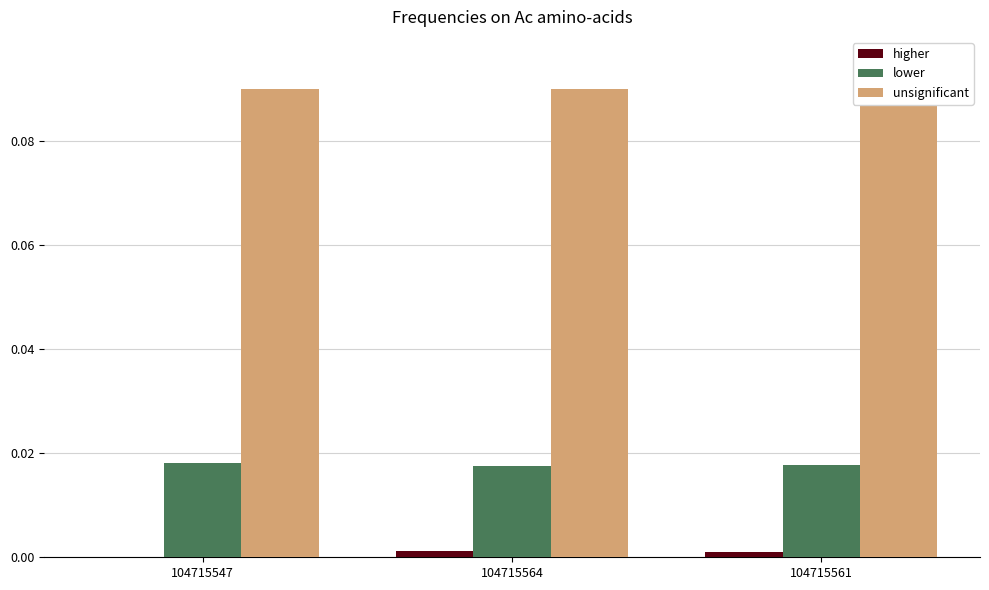

At which label does higher reach its peak?

104715564